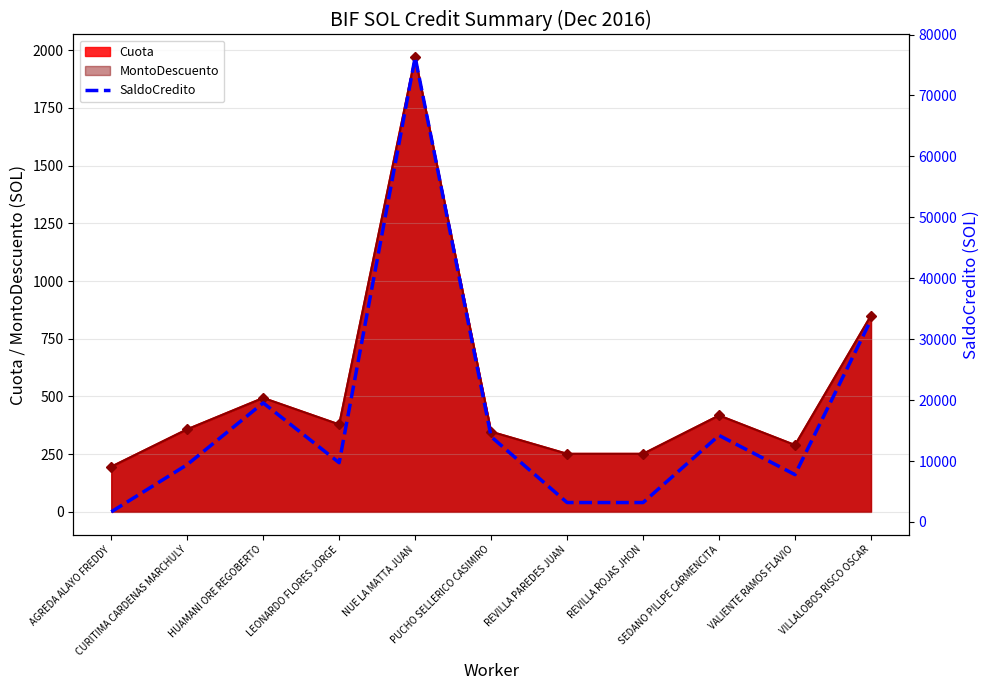

How many points are lower than both their immediate neighbors (excluding endpoints)?

2